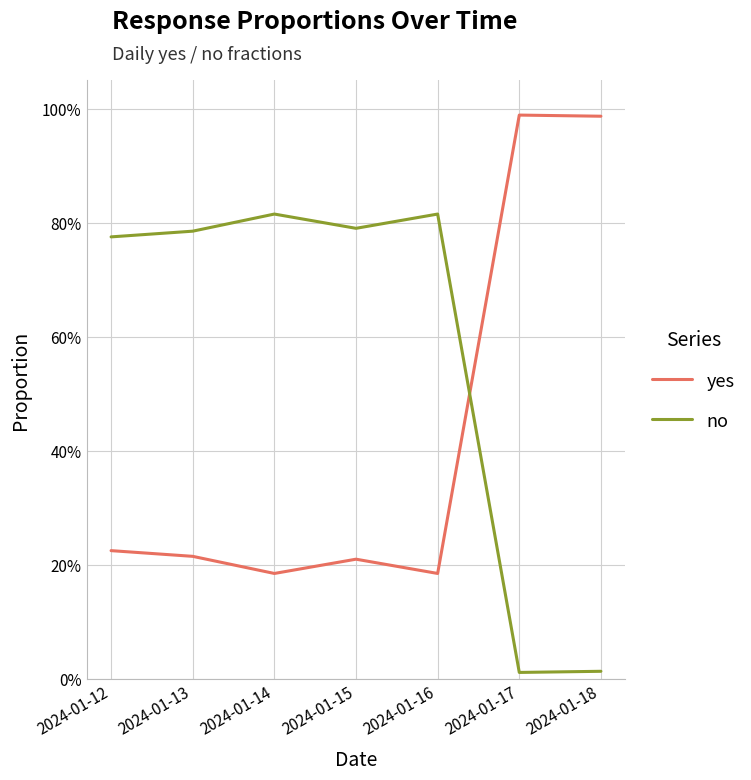

Is the value of yes at 2024-01-12 greater than the value of no at 2024-01-14?

No